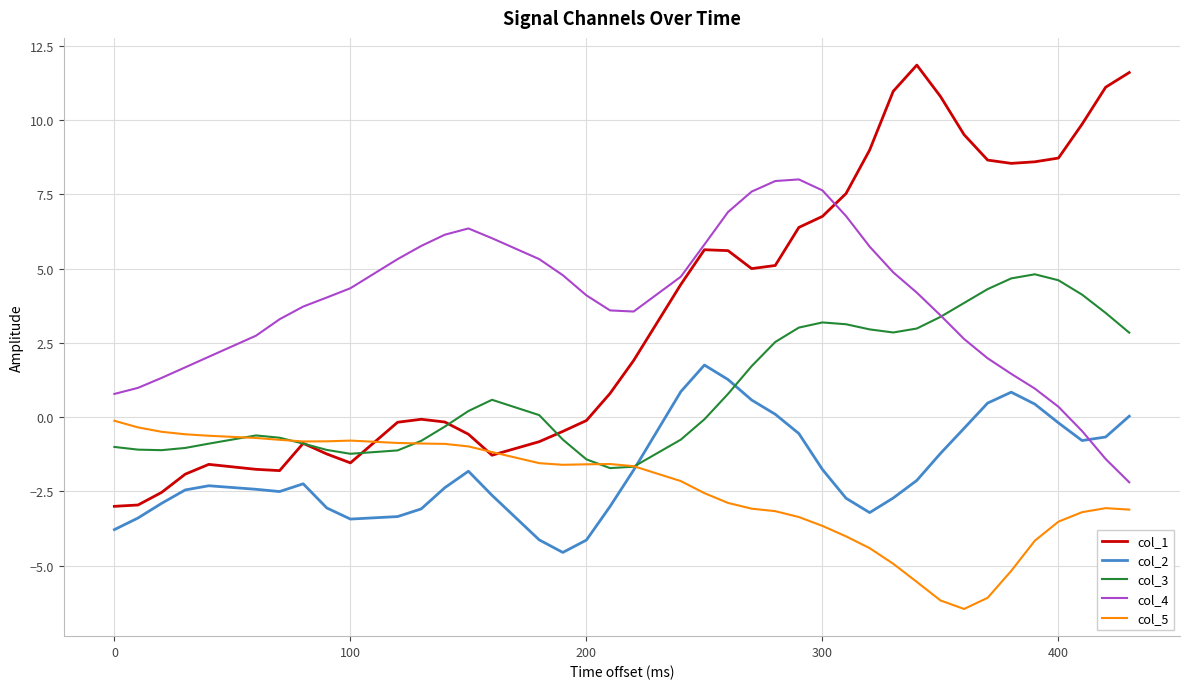

What is the smallest value displayed?

-6.5